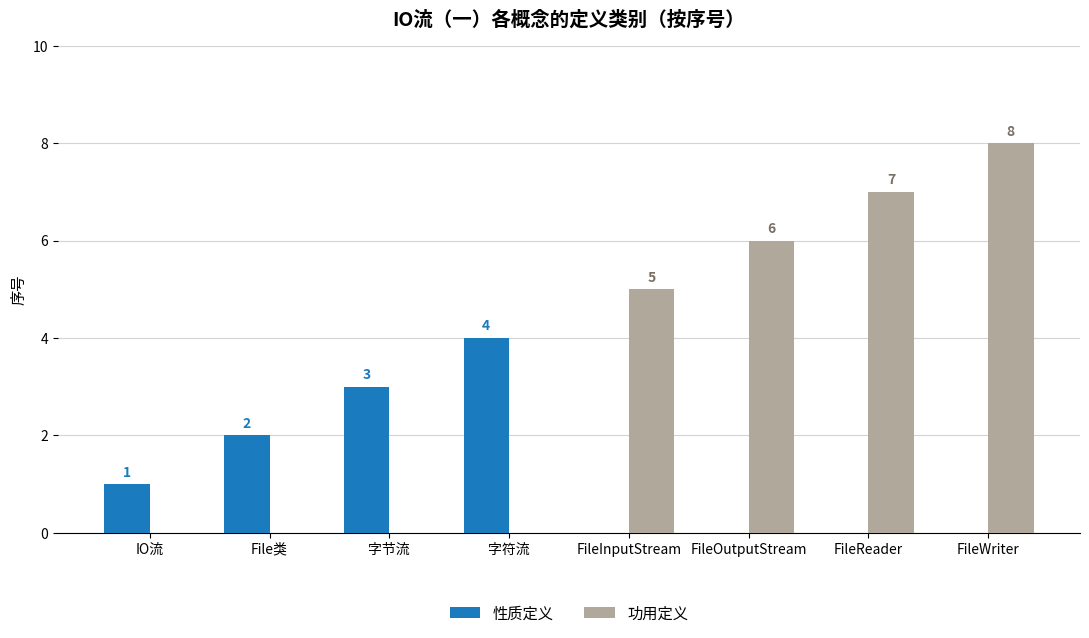

Between FileOutputStream and FileReader, which series saw the biggest shift?

功用定义